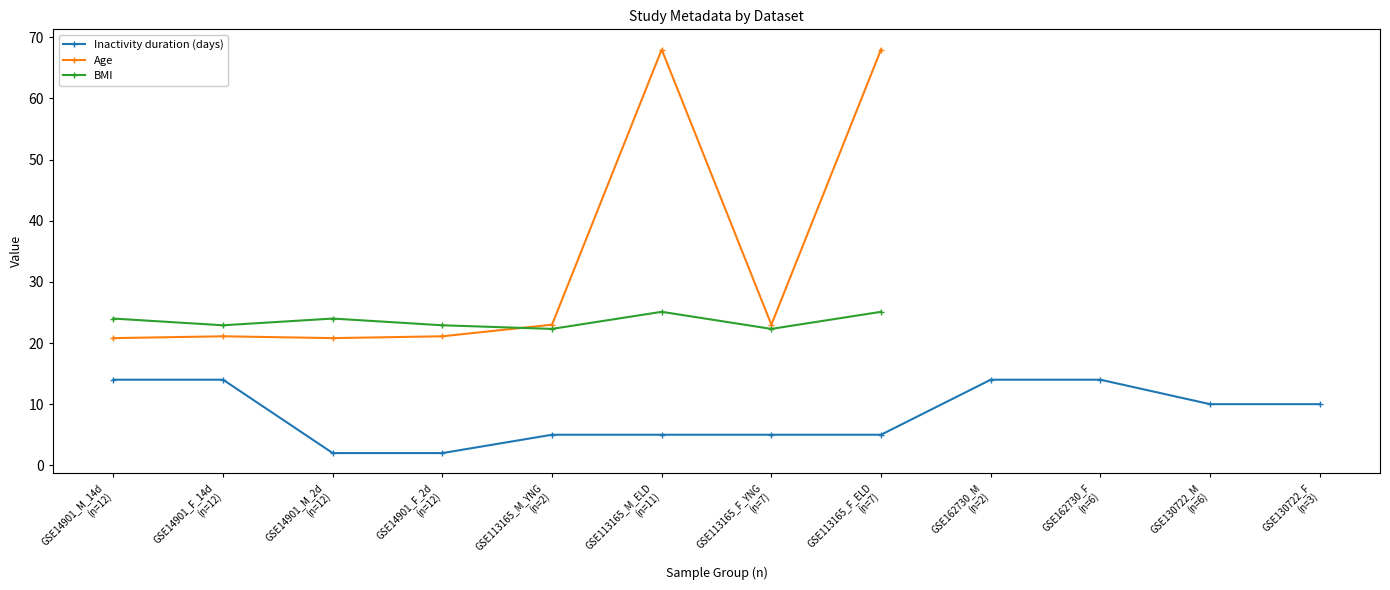

What is the total value across all series at GSE113165_M_YNG
(n=2)?

50.3